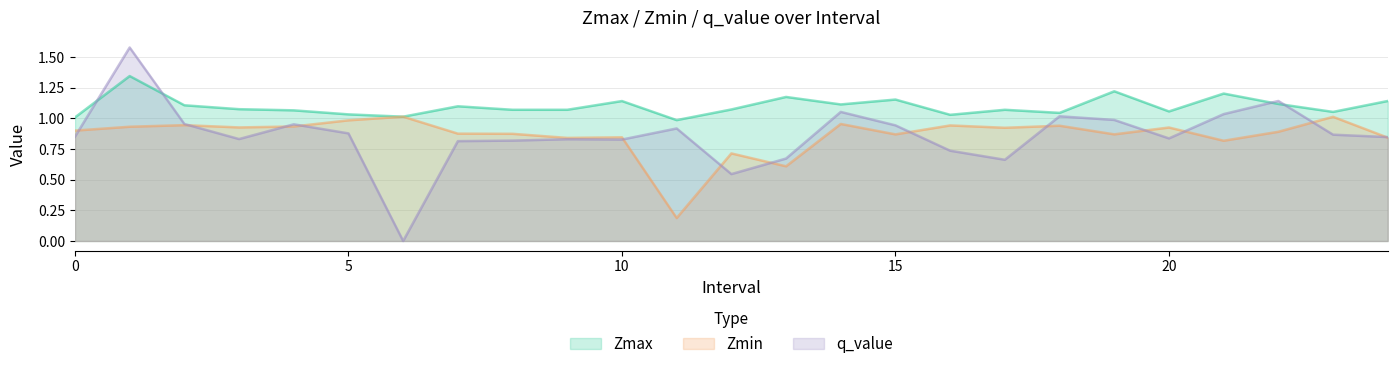

What is the maximum value shown in the chart?

1.6